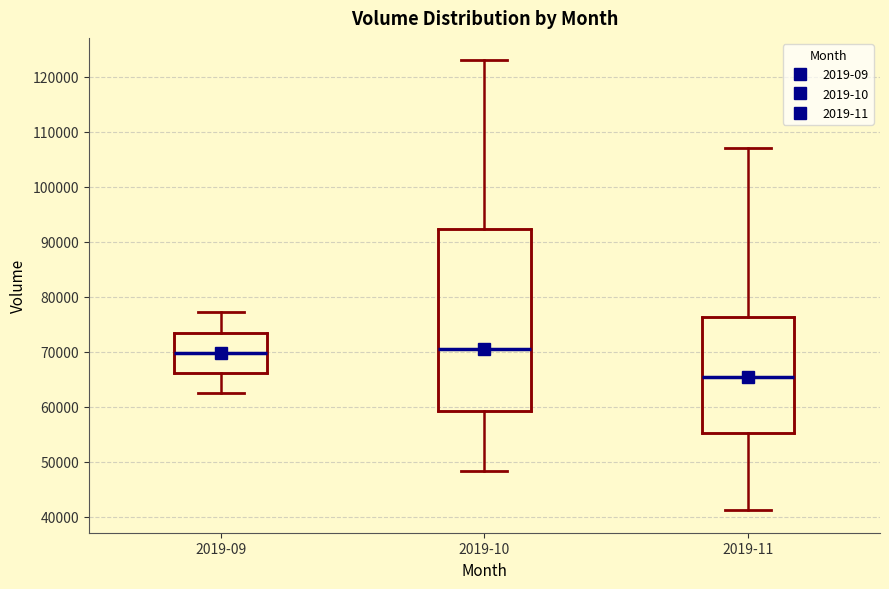

Reading left to right, read every box against the y-axis: the position of its median line, the range the box covers, and the ends of its whiskers. The values are not printed on the chart, so give them approximately, as read against the axis.

2019-09: median 70000, box 66000 to 73000, whiskers 63000 to 77000
2019-10: median 71000, box 59000 to 92000, whiskers 48000 to 123000
2019-11: median 65000, box 55000 to 76000, whiskers 41000 to 107000